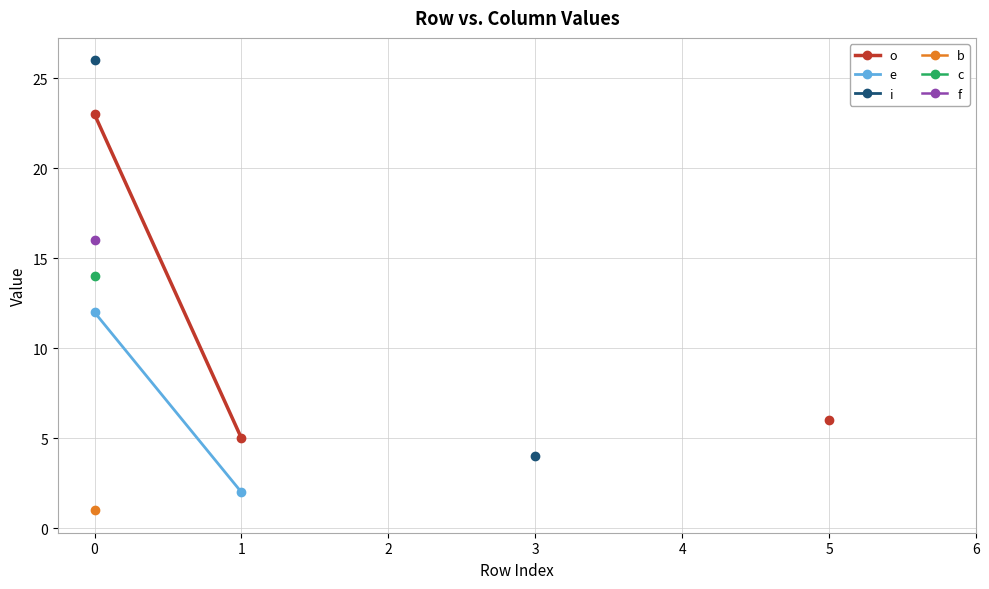

Is this an area chart (filled region under the line)?

No